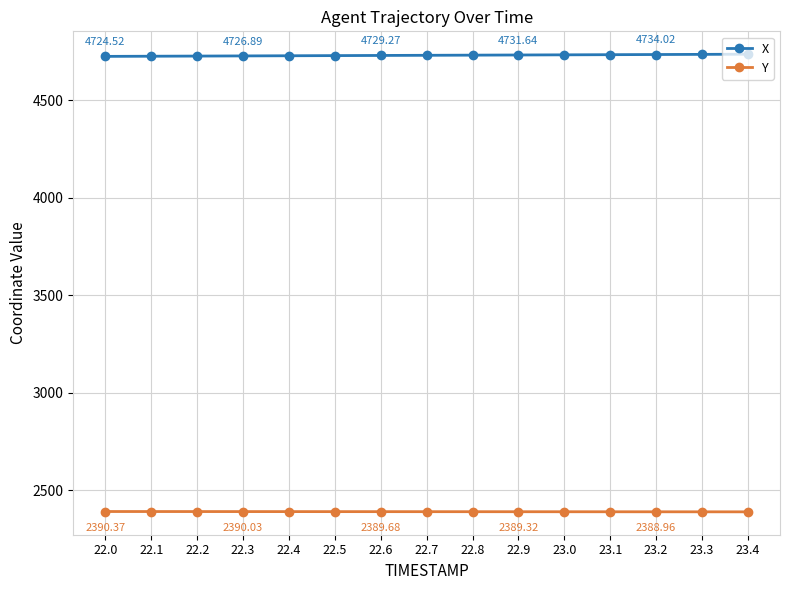

What is the difference between the highest and lowest values at 23.2?

2345.1